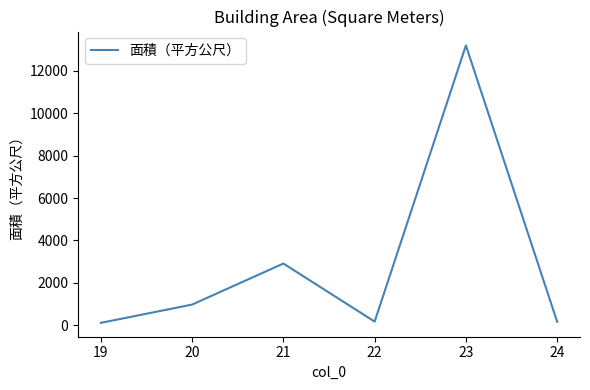

What is the greatest value displayed?

13201.1